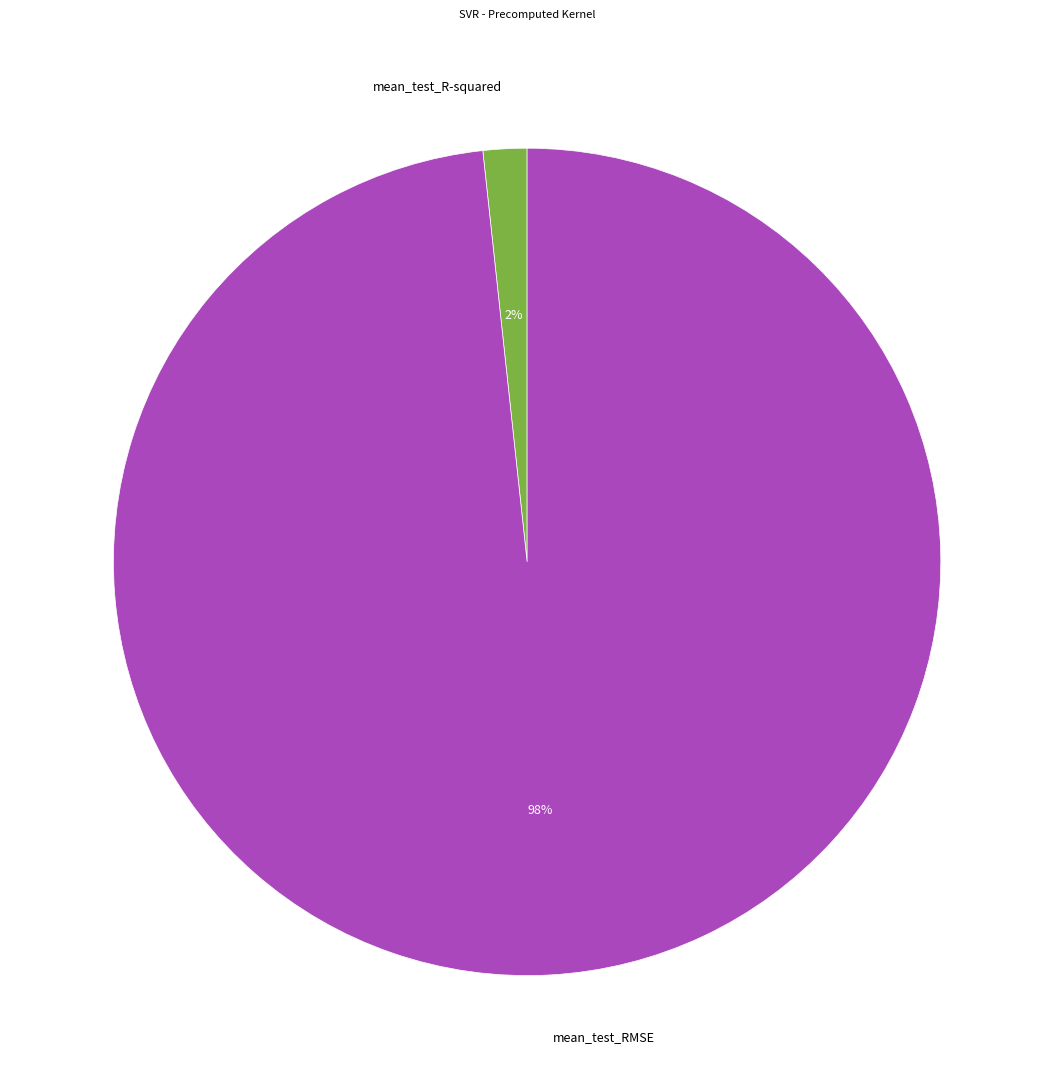

Count the number of slices in the pie.

2